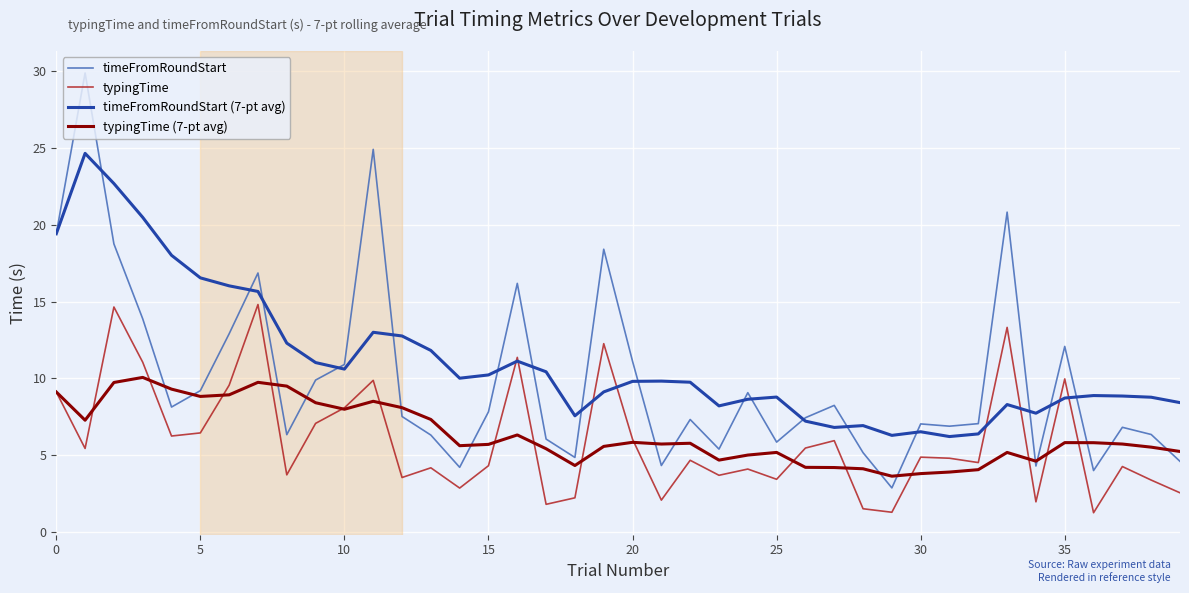

Which series has the widest spread of values?

timeFromRoundStart